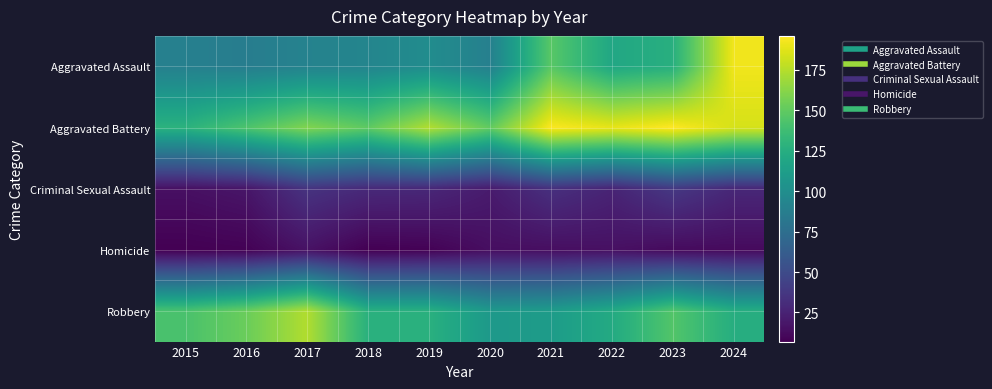

Reading right to left, extract all data points from this chart.

Aggravated Assault: 2024=192	2023=126	2022=120	2021=147	2020=89	2019=99	2018=93	2017=91	2016=87	2015=89
Aggravated Battery: 2024=184	2023=196	2022=189	2021=195	2020=150	2019=174	2018=149	2017=160	2016=143	2015=128
Criminal Sexual Assault: 2024=28	2023=38	2022=26	2021=33	2020=21	2019=28	2018=29	2017=35	2016=18	2015=15
Homicide: 2024=12	2023=12	2022=15	2021=14	2020=14	2019=8	2018=7	2017=16	2016=8	2015=7
Robbery: 2024=125	2023=145	2022=122	2021=111	2020=109	2019=127	2018=127	2017=174	2016=153	2015=142